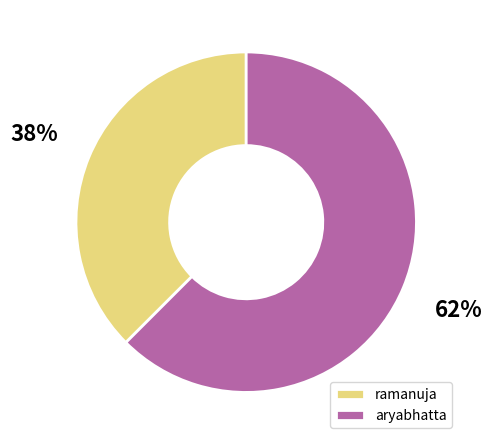

Is the sum of ramanuja and aryabhatta greater than half?

Yes